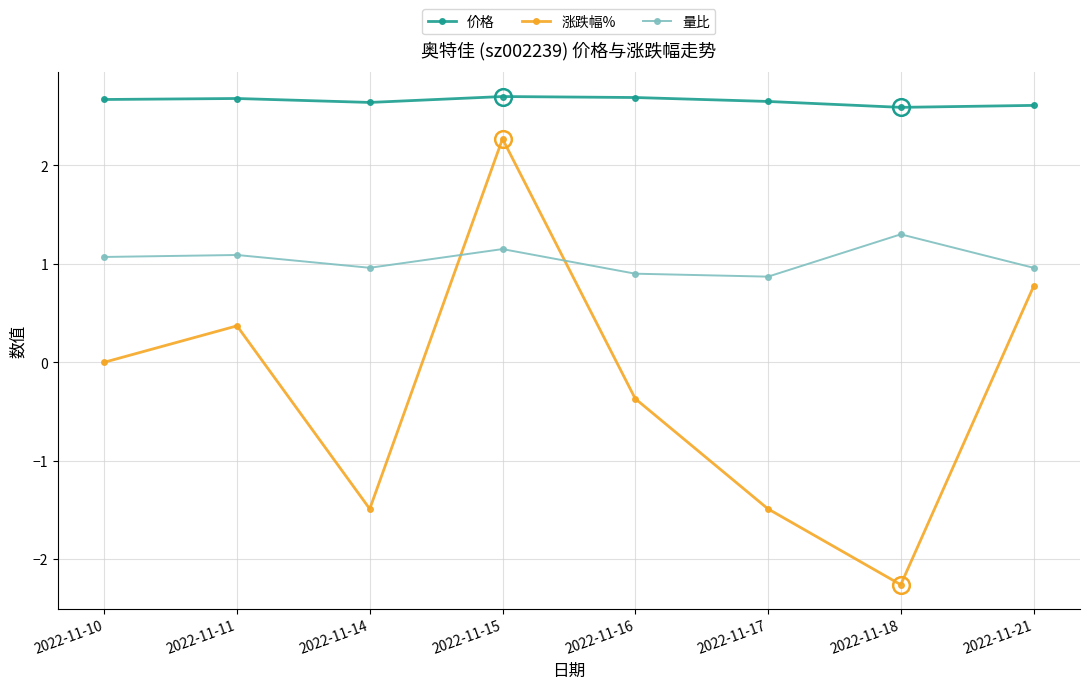

Count the number of data series in this chart.

3